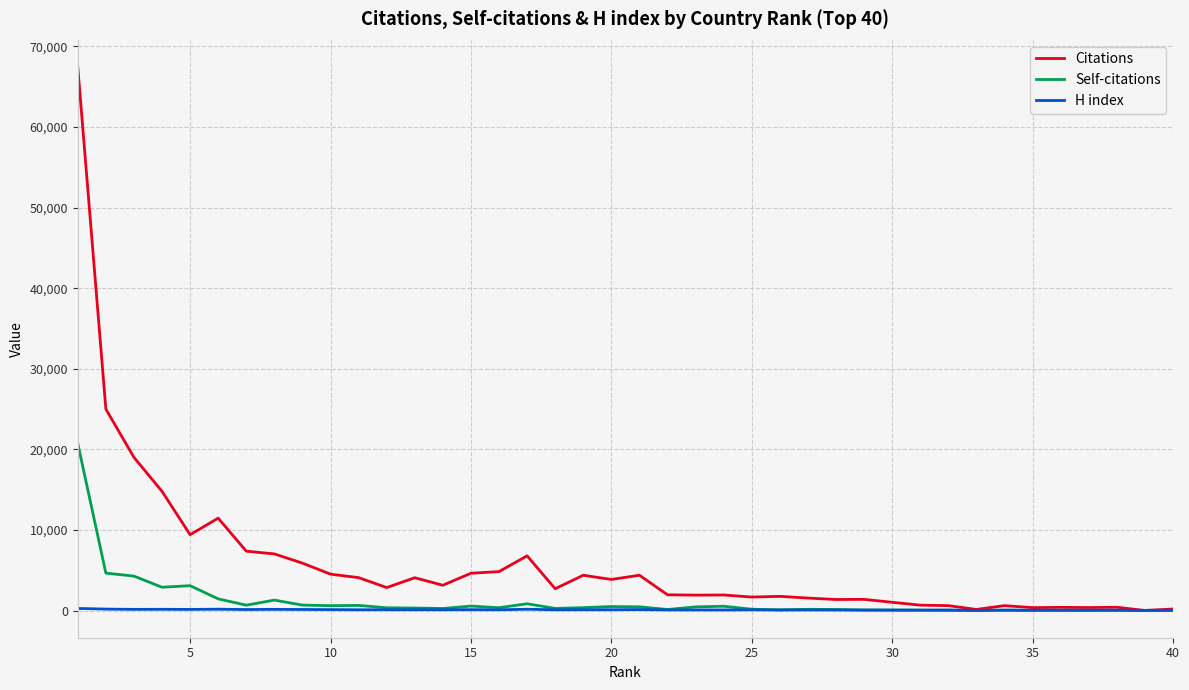

What is the maximum value shown in the chart?

67447